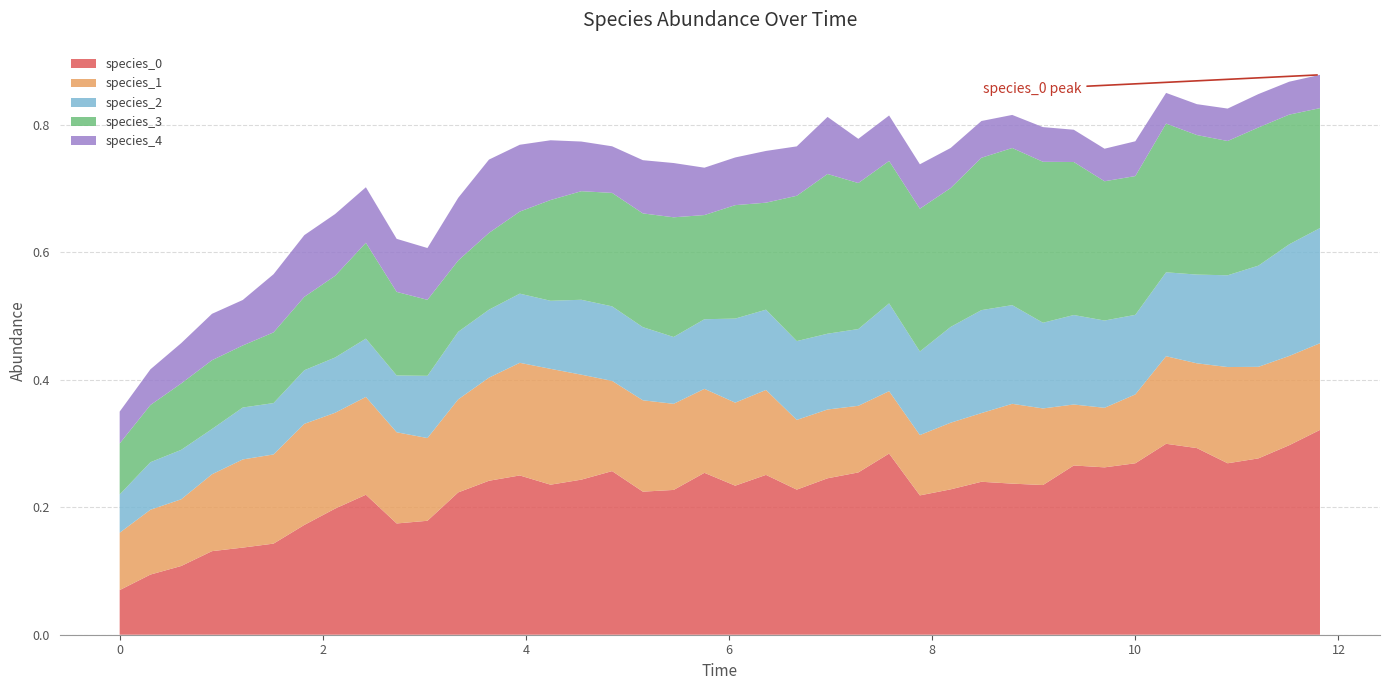

Reading left to right, transcribe all the data shown in this chart.

species_0: 0=0.1	1=0.1	2=0.1	3=0.1	4=0.1	5=0.1	6=0.2	7=0.2	8=0.2	9=0.2	10=0.2	11=0.2	12=0.2	13=0.2	14=0.2	15=0.2	16=0.3	17=0.2	18=0.2	19=0.3	20=0.2	21=0.3	22=0.2	23=0.2	24=0.3	25=0.3	26=0.2	27=0.2	28=0.2	29=0.2	30=0.2	31=0.3	32=0.3	33=0.3	34=0.3	35=0.3	36=0.3	37=0.3	38=0.3	39=0.3
species_1: 0=0.1	1=0.1	2=0.1	3=0.1	4=0.1	5=0.1	6=0.2	7=0.2	8=0.2	9=0.1	10=0.1	11=0.1	12=0.2	13=0.2	14=0.2	15=0.2	16=0.1	17=0.1	18=0.1	19=0.1	20=0.1	21=0.1	22=0.1	23=0.1	24=0.1	25=0.1	26=0.1	27=0.1	28=0.1	29=0.1	30=0.1	31=0.1	32=0.1	33=0.1	34=0.1	35=0.1	36=0.2	37=0.1	38=0.1	39=0.1
species_2: 0=0.1	1=0.1	2=0.1	3=0.1	4=0.1	5=0.1	6=0.1	7=0.1	8=0.1	9=0.1	10=0.1	11=0.1	12=0.1	13=0.1	14=0.1	15=0.1	16=0.1	17=0.1	18=0.1	19=0.1	20=0.1	21=0.1	22=0.1	23=0.1	24=0.1	25=0.1	26=0.1	27=0.2	28=0.2	29=0.2	30=0.1	31=0.1	32=0.1	33=0.1	34=0.1	35=0.1	36=0.1	37=0.2	38=0.2	39=0.2
species_3: 0=0.1	1=0.1	2=0.1	3=0.1	4=0.1	5=0.1	6=0.1	7=0.1	8=0.2	9=0.1	10=0.1	11=0.1	12=0.1	13=0.1	14=0.2	15=0.2	16=0.2	17=0.2	18=0.2	19=0.2	20=0.2	21=0.2	22=0.2	23=0.3	24=0.2	25=0.2	26=0.2	27=0.2	28=0.2	29=0.2	30=0.3	31=0.2	32=0.2	33=0.2	34=0.2	35=0.2	36=0.2	37=0.2	38=0.2	39=0.2
species_4: 0=0.1	1=0.1	2=0.1	3=0.1	4=0.1	5=0.1	6=0.1	7=0.1	8=0.1	9=0.1	10=0.1	11=0.1	12=0.1	13=0.1	14=0.1	15=0.1	16=0.1	17=0.1	18=0.1	19=0.1	20=0.1	21=0.1	22=0.1	23=0.1	24=0.1	25=0.1	26=0.1	27=0.1	28=0.1	29=0.1	30=0.1	31=0.1	32=0.1	33=0.1	34=0.0	35=0.0	36=0.1	37=0.1	38=0.1	39=0.1